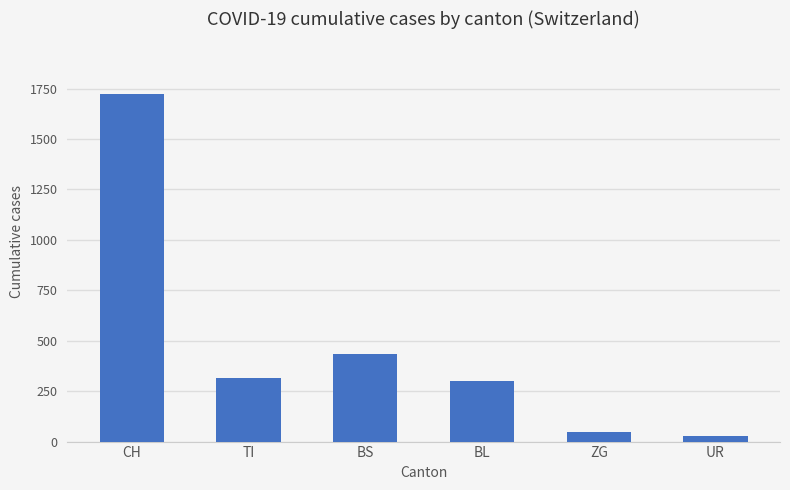

What is the value of the 1st bar from the left?

1725